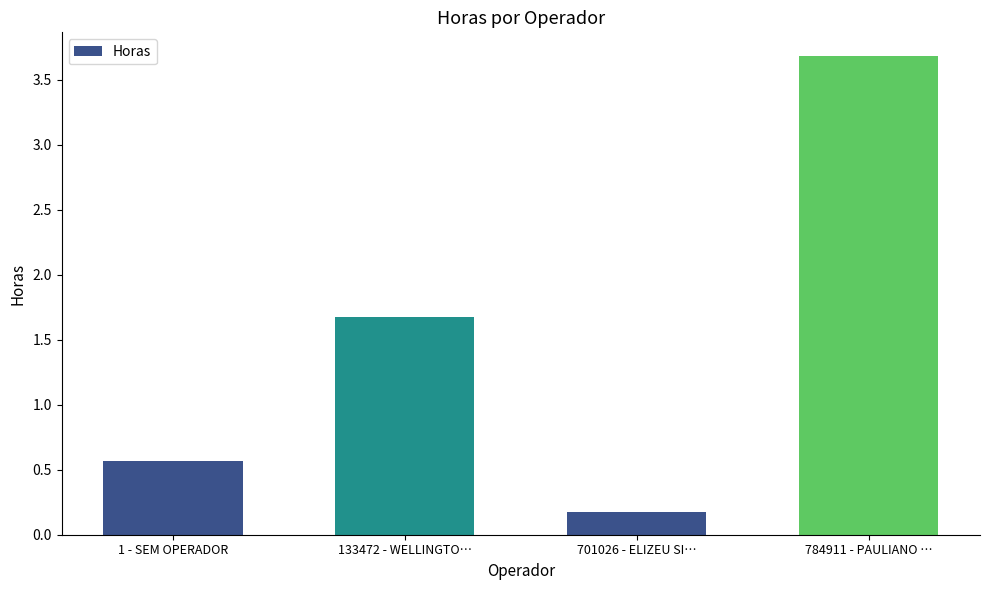

What is the smallest value displayed?

0.2